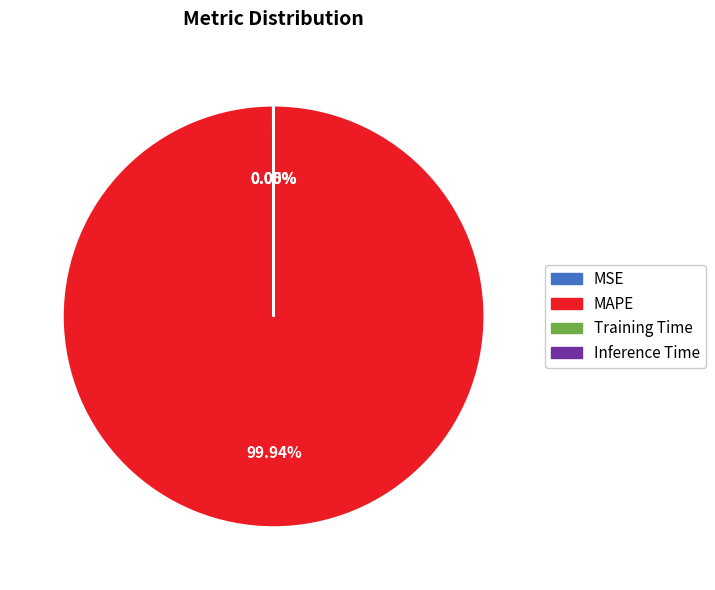

Is there a majority slice in this chart?

Yes